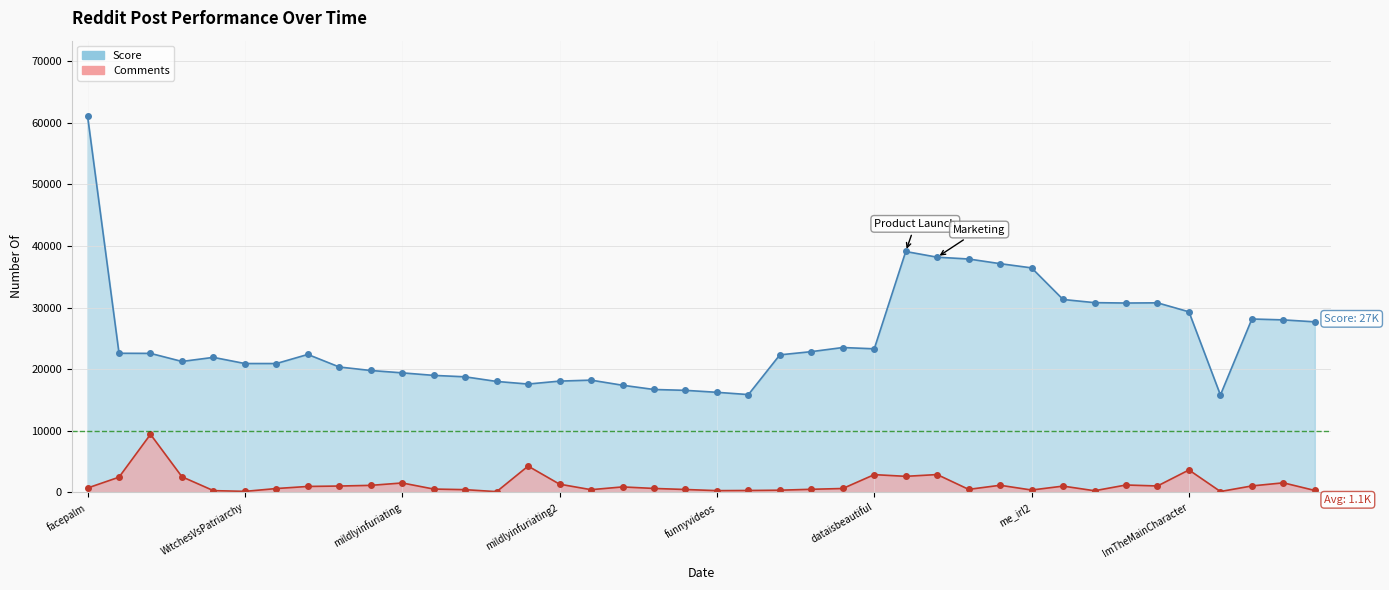

Reading left to right, extract all data points from this chart.

score: 61122	22592	22575	21264	21927	20926	20926	22403	20362	19794	19413	19001	18769	18018	17596	18073	18230	17402	16711	16573	16255	15884	22335	22856	23525	23315	39115	38192	37898	37141	36456	31325	30812	30749	30782	29324	15818	28157	28012	27696
comments: 715	2475	9430	2540	290	169	629	969	1036	1145	1534	545	446	124	4272	1335	444	892	644	473	288	312	359	507	635	2887	2611	2898	493	1160	387	1025	271	1205	1046	3645	146	1053	1557	315